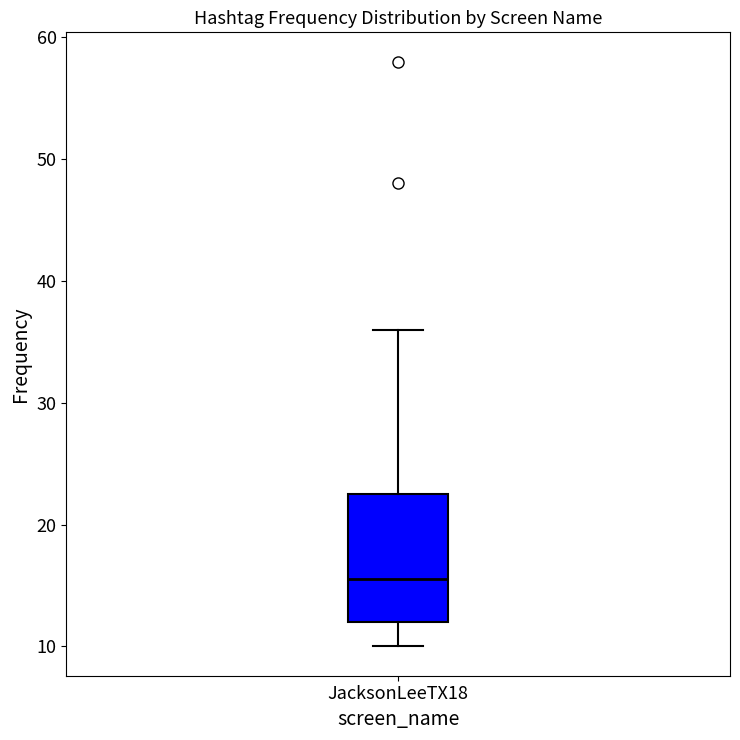

Read this box plot against the y-axis: the position of the median line, the range covered by the box, and the ends of both whiskers. The values are not printed on the chart, so give them approximately, as read against the axis.

median 16, box 12 to 23, whiskers 10 to 36